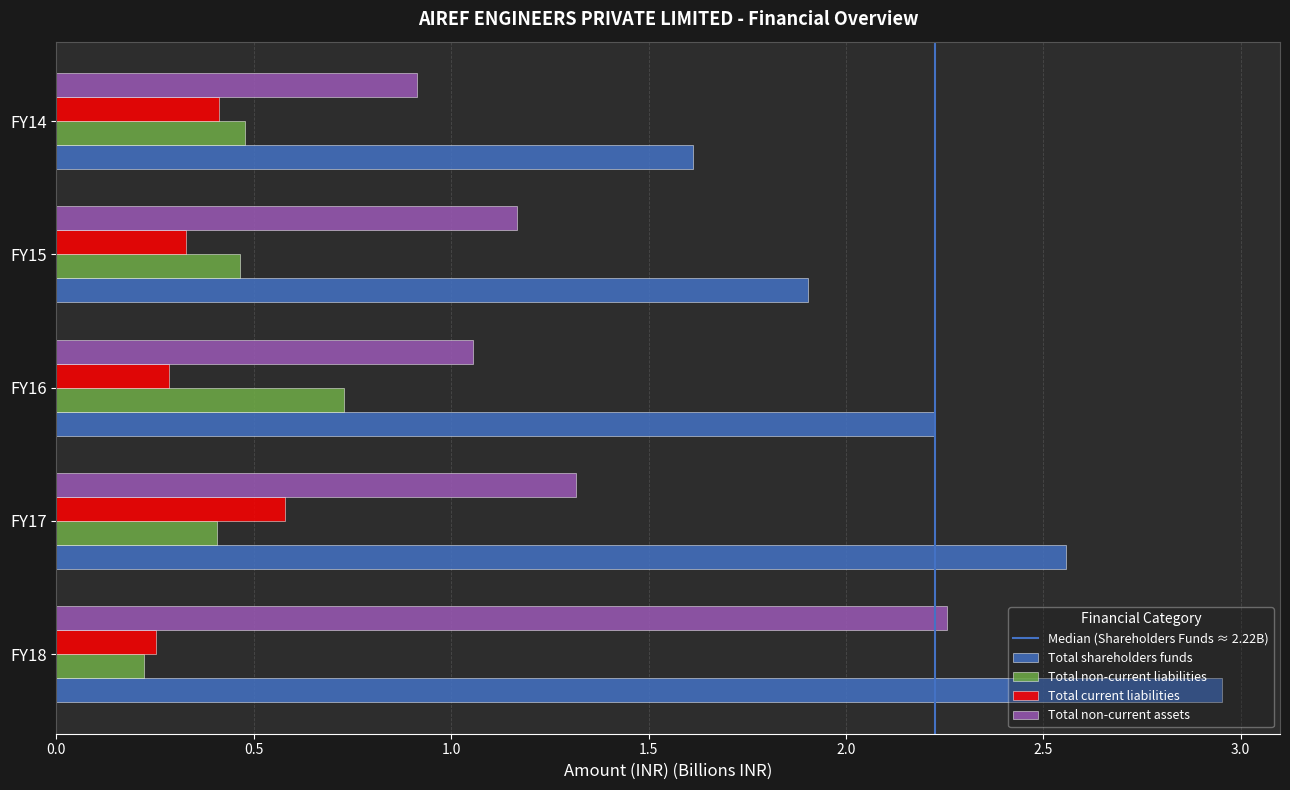

How many data points in Total non-current assets are less than 1?

1